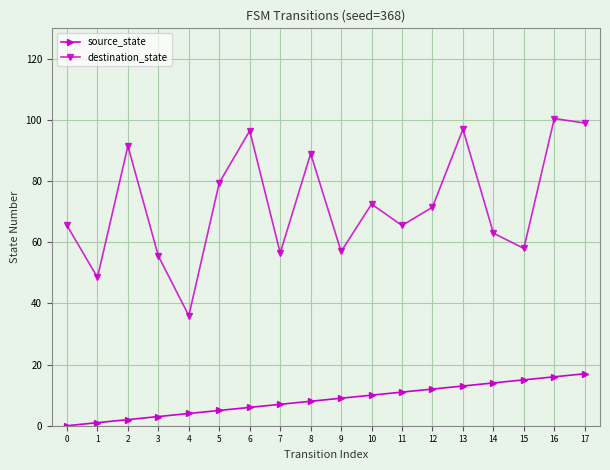

True or false: destination_state and source_state intersect in this chart.

False